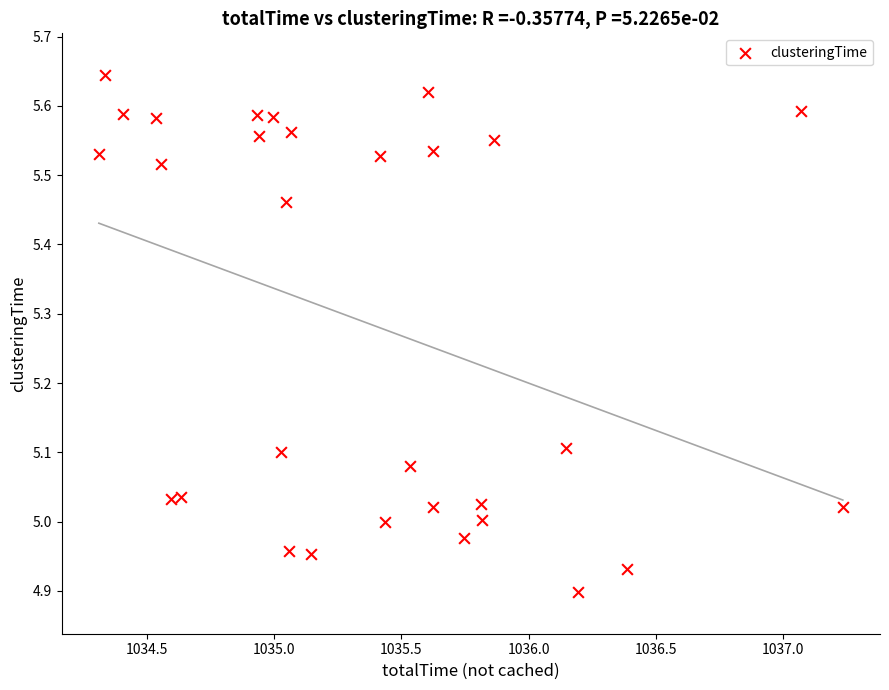

What is the range of Y values (max minus min)?

0.7